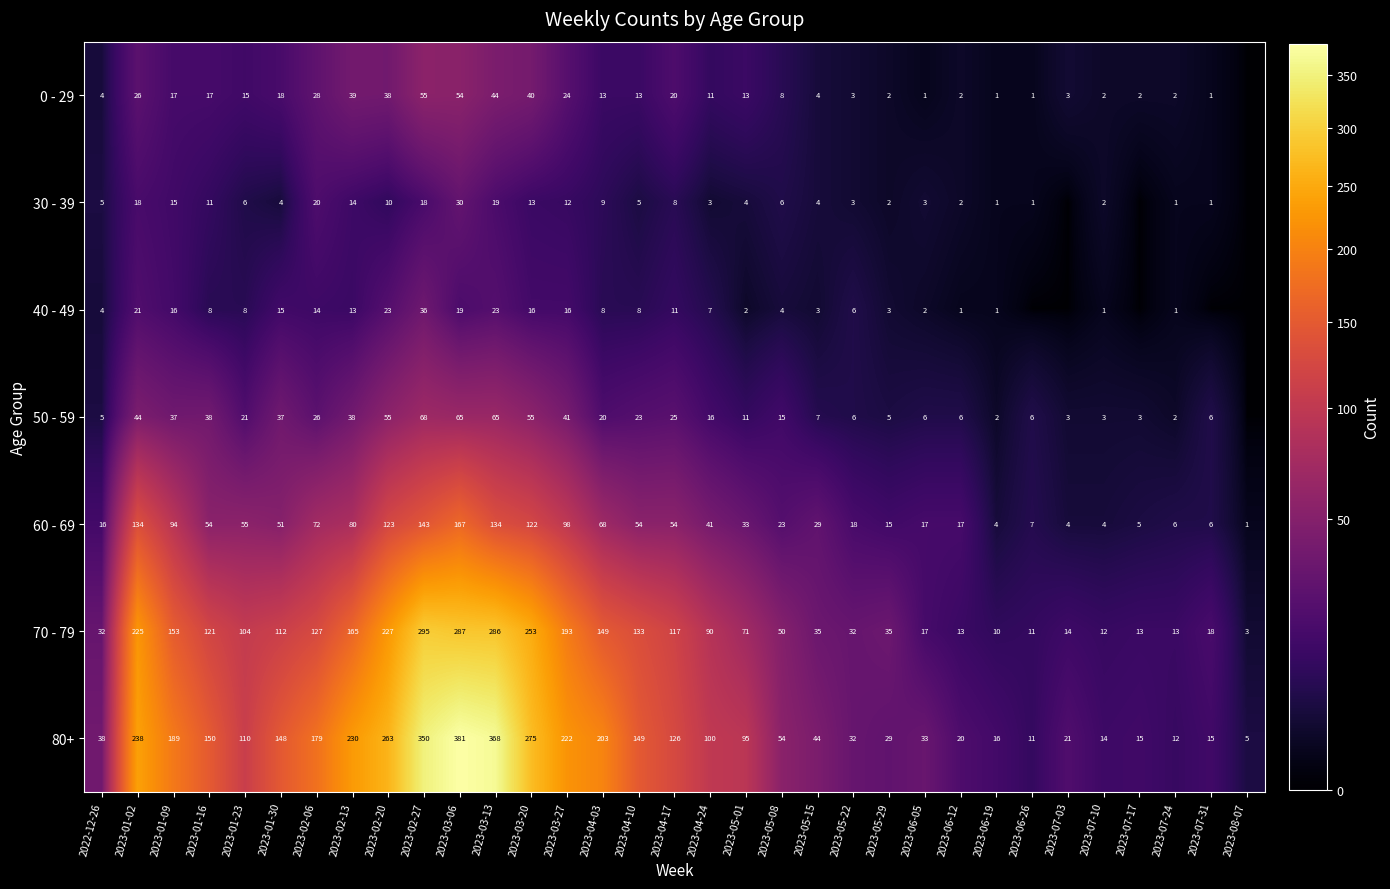

How many values in the 80+ series are below 100?

16